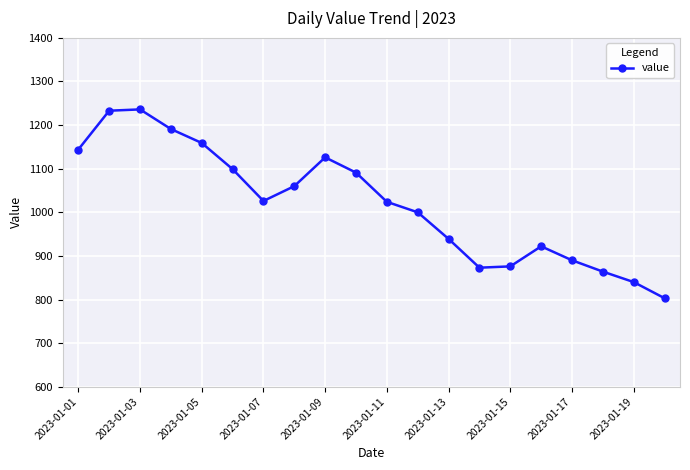

How many data points does each series have?

20